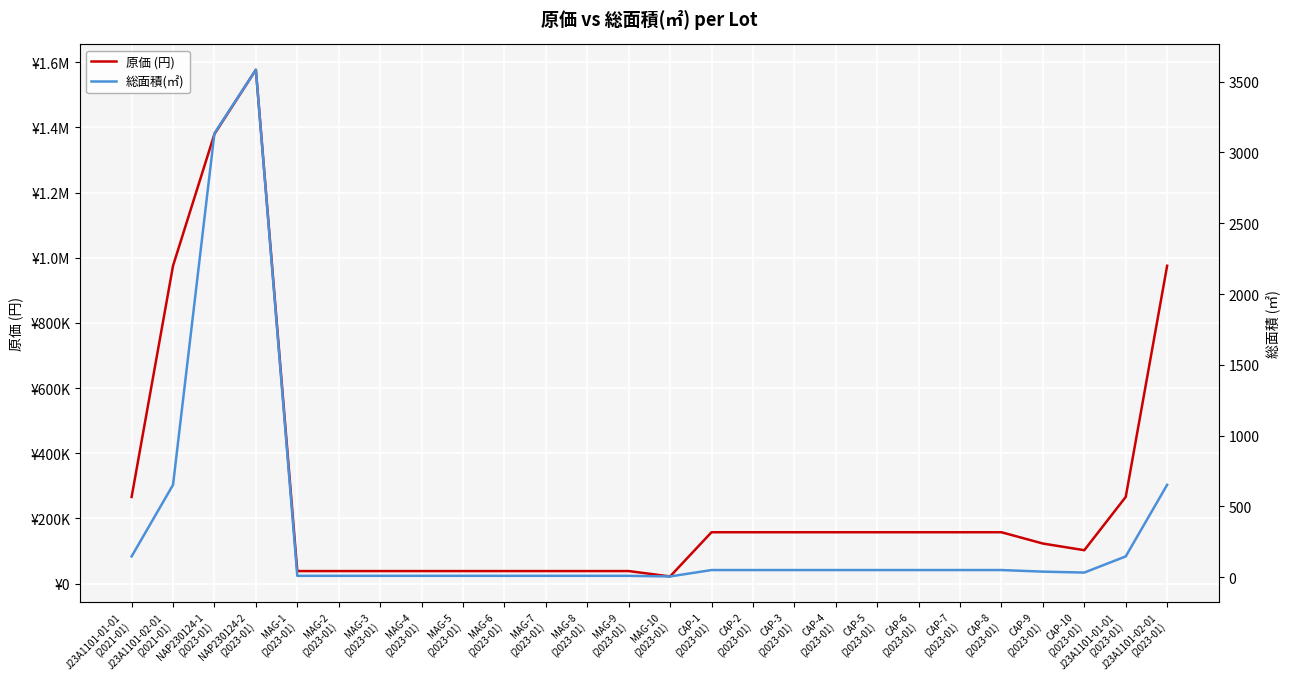

What is the highest value of the 原価 (円) series?

1576960.0